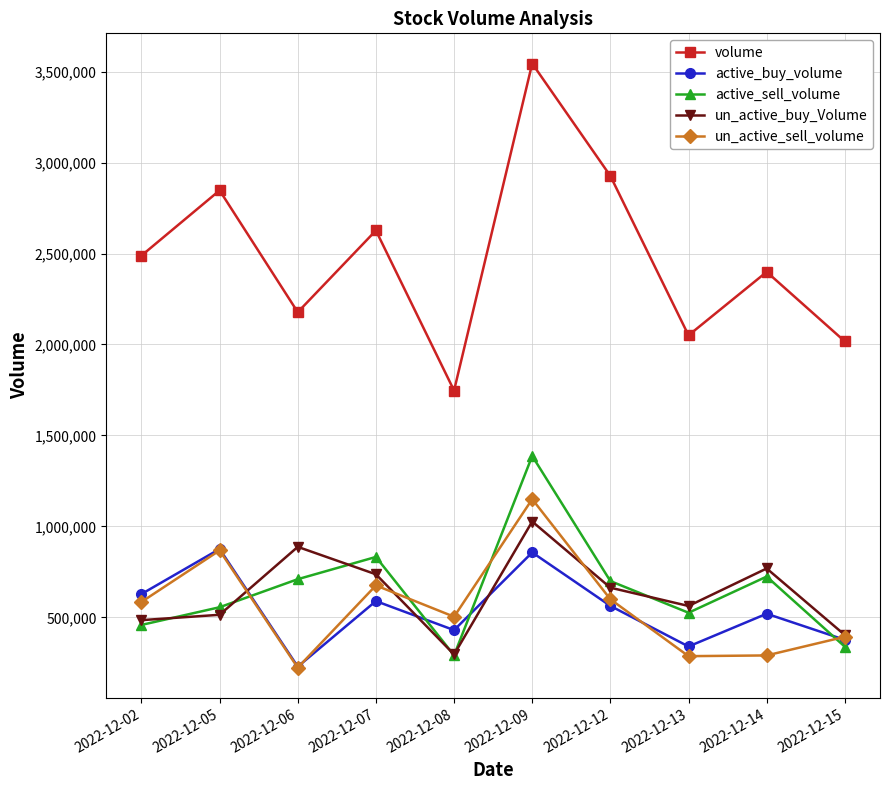

What is the total value across all series at 2022-12-05?

5660900